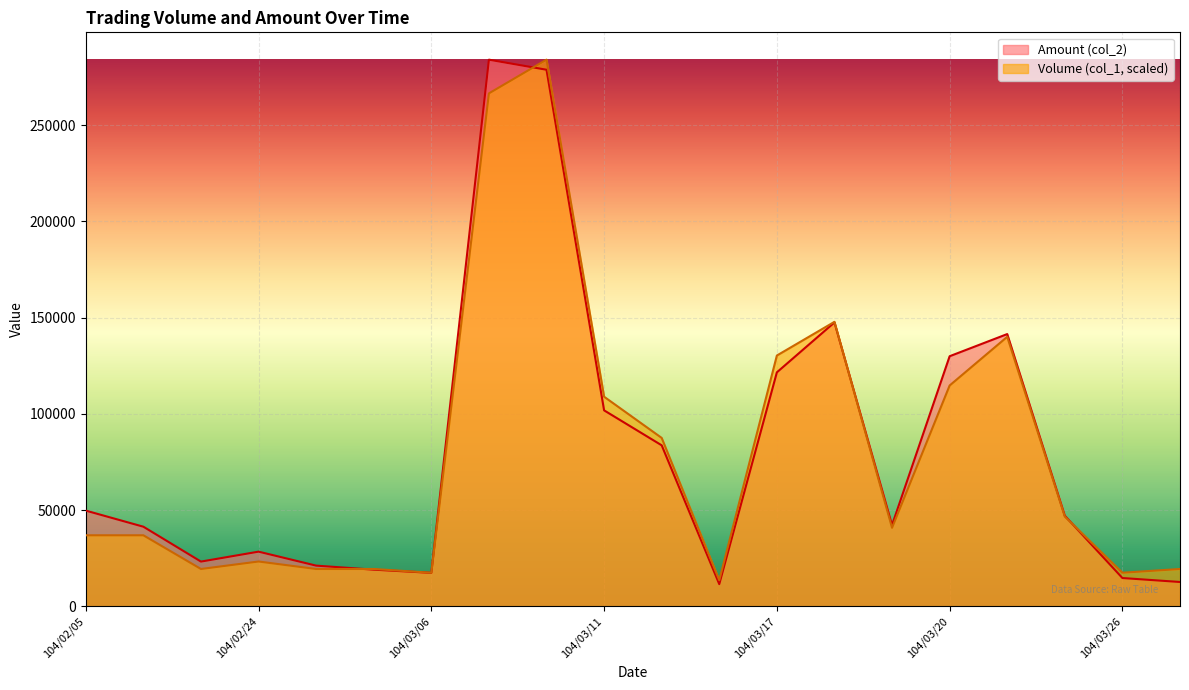

In Volume (col_1), how many points are higher than both neighbors (excluding endpoints)?

4